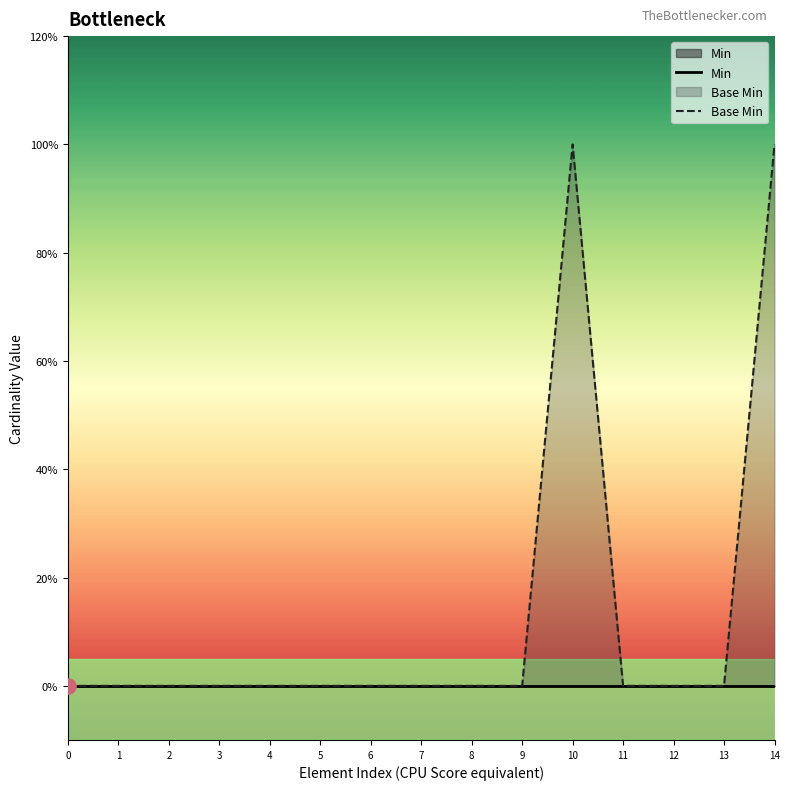

Which series has the largest Y range (max minus min)?

Base Min